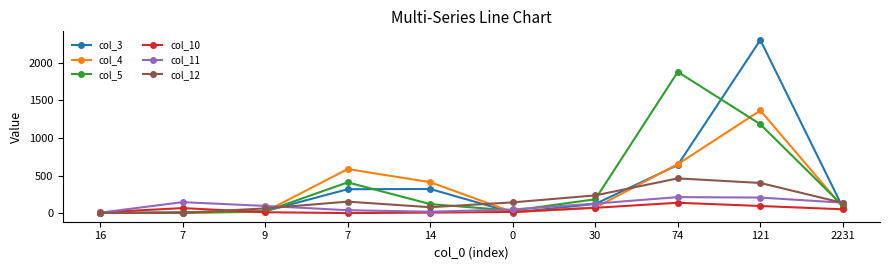

At which category is the sum across all series the highest?

121